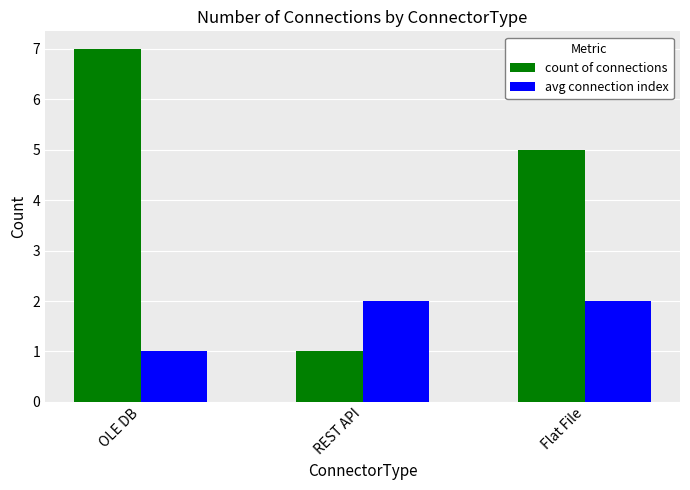

What is the maximum value for avg connection index?

2